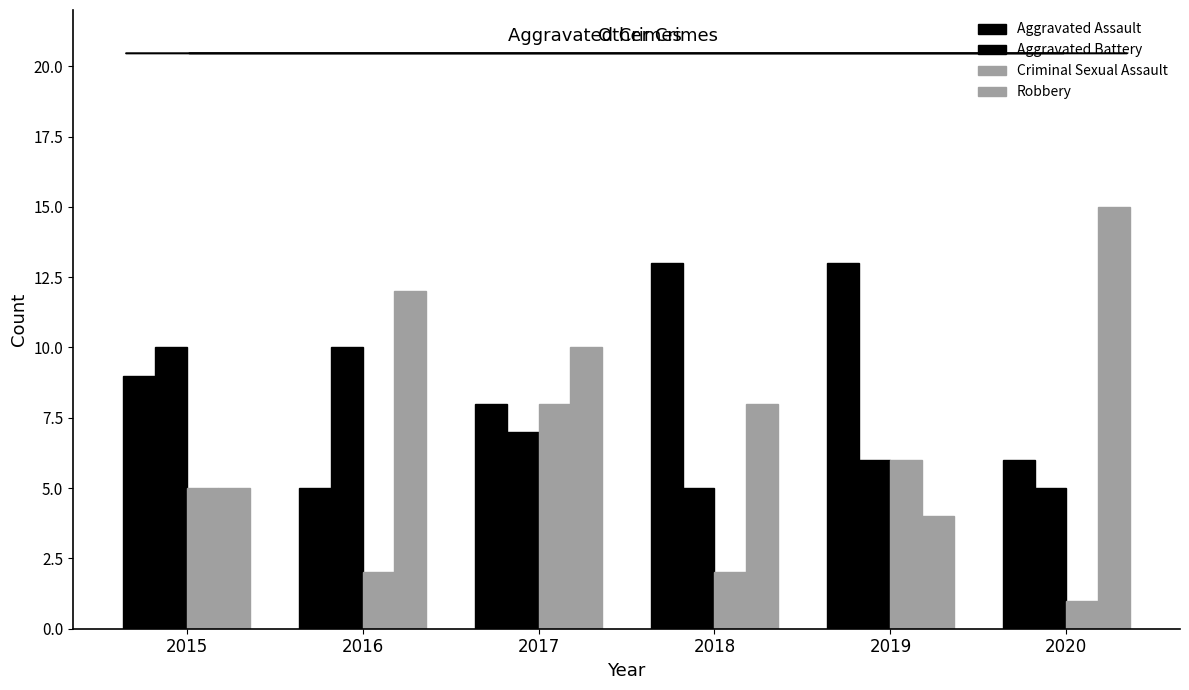

What is the value of the Aggravated Battery bar at the 4th from the left?

5